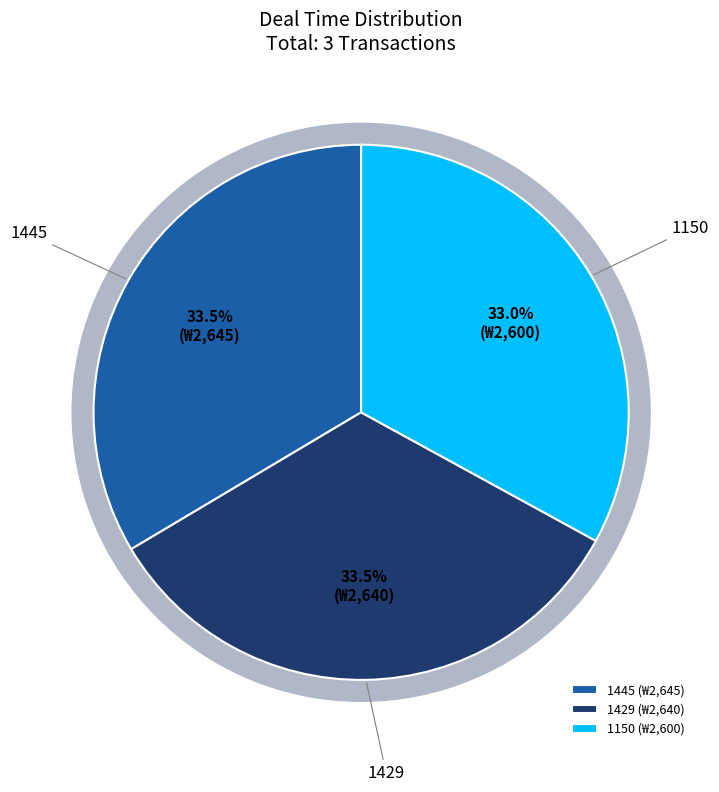

The 1429 slice represents 33% of the pie. True or false?

True